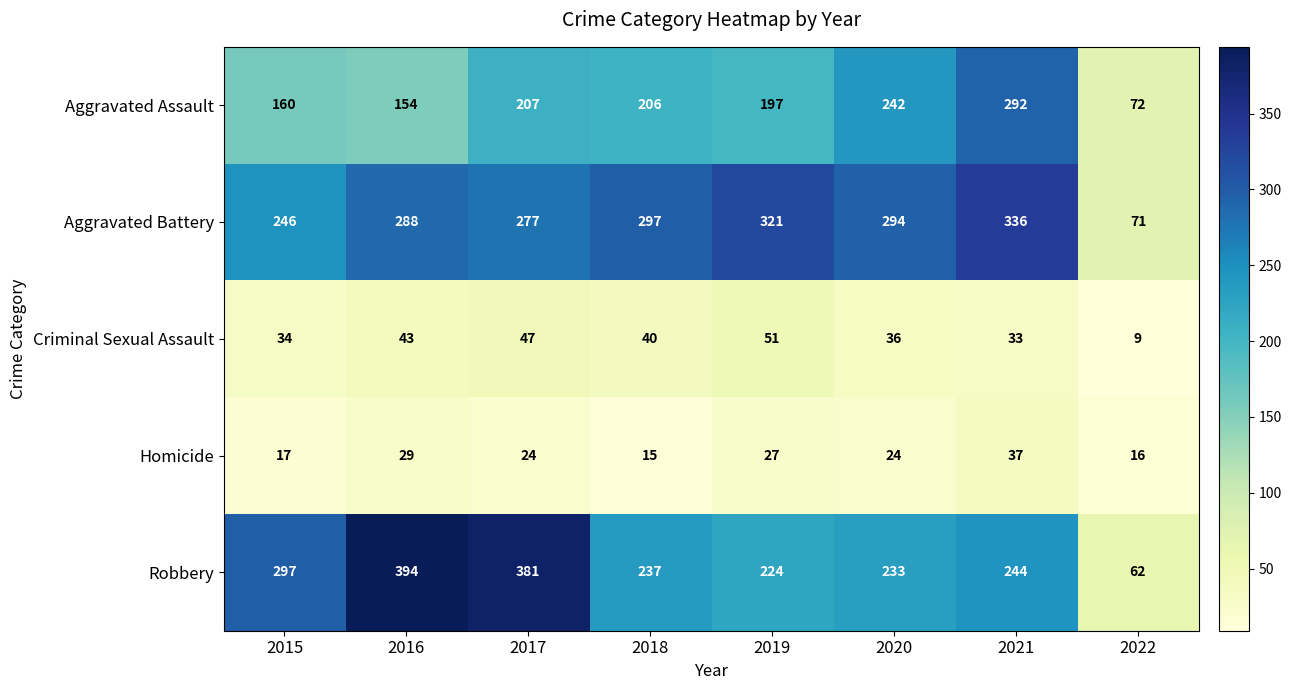

Which series has the largest range (max minus min)?

Robbery